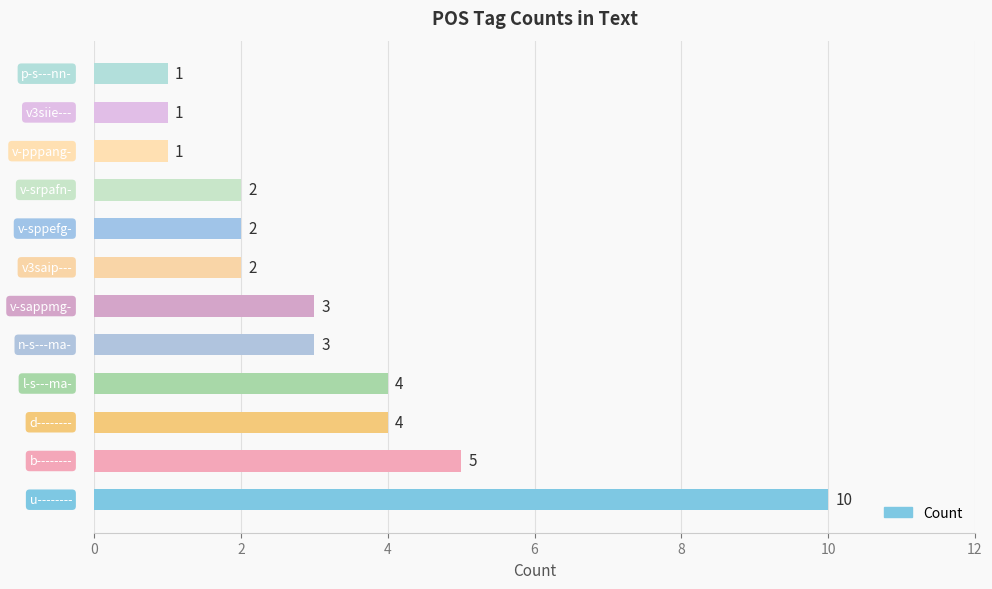

How many values are between 2 and 4?

7